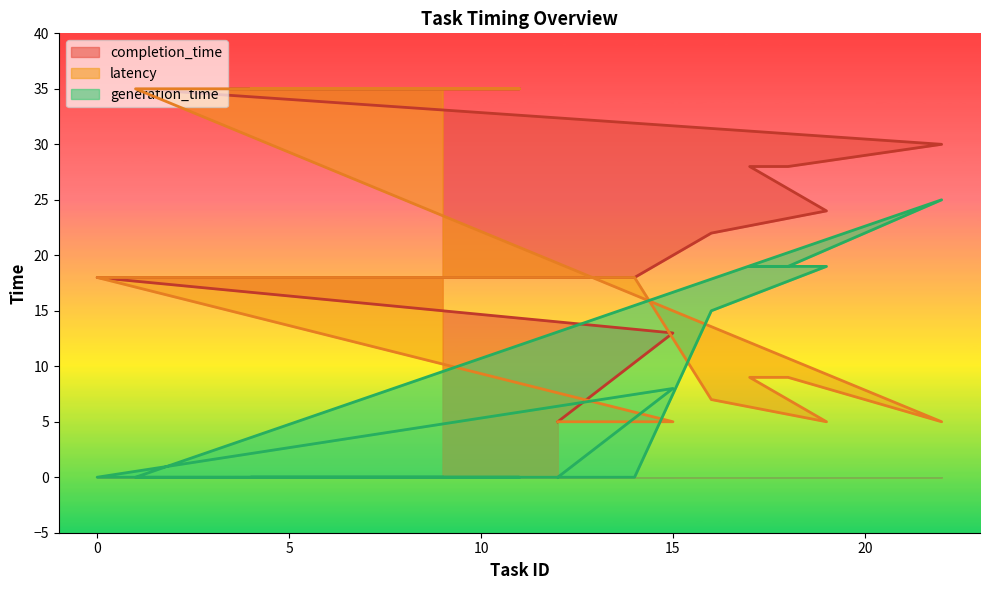

List the labels in order of generation_time value, smallest first.

12, 0, 2, 5, 14, 1, 3, 7, 10, 11, 4, 6, 8, 9, 15, 16, 19, 17, 18, 22